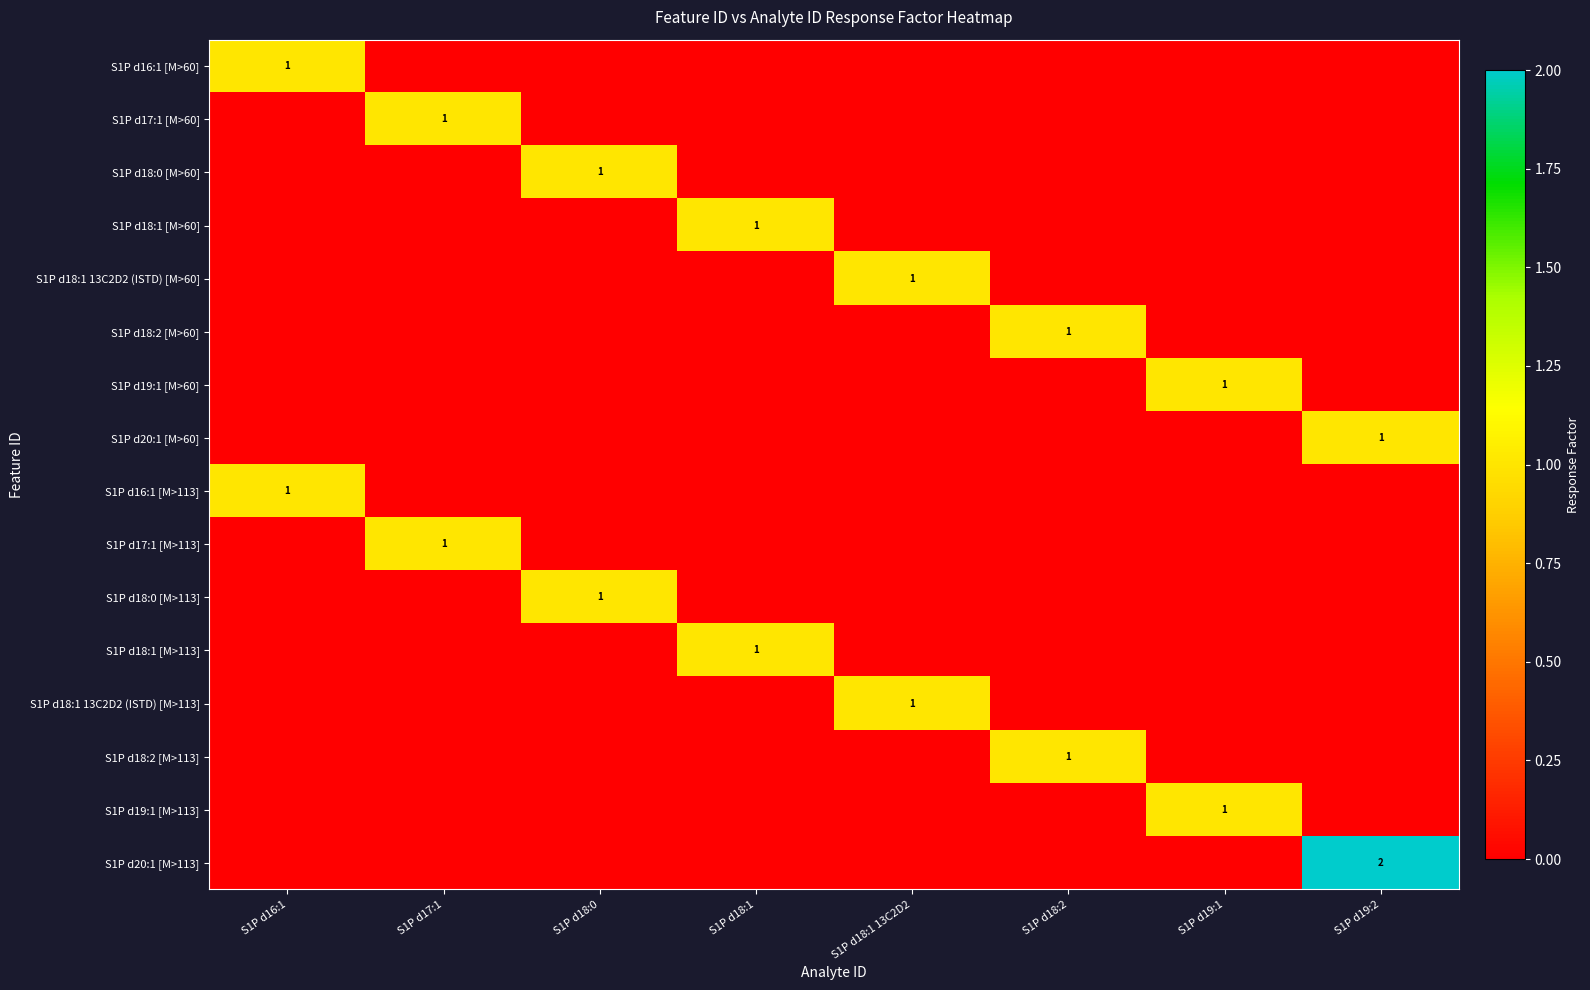

Count the number of categories in the chart.

8